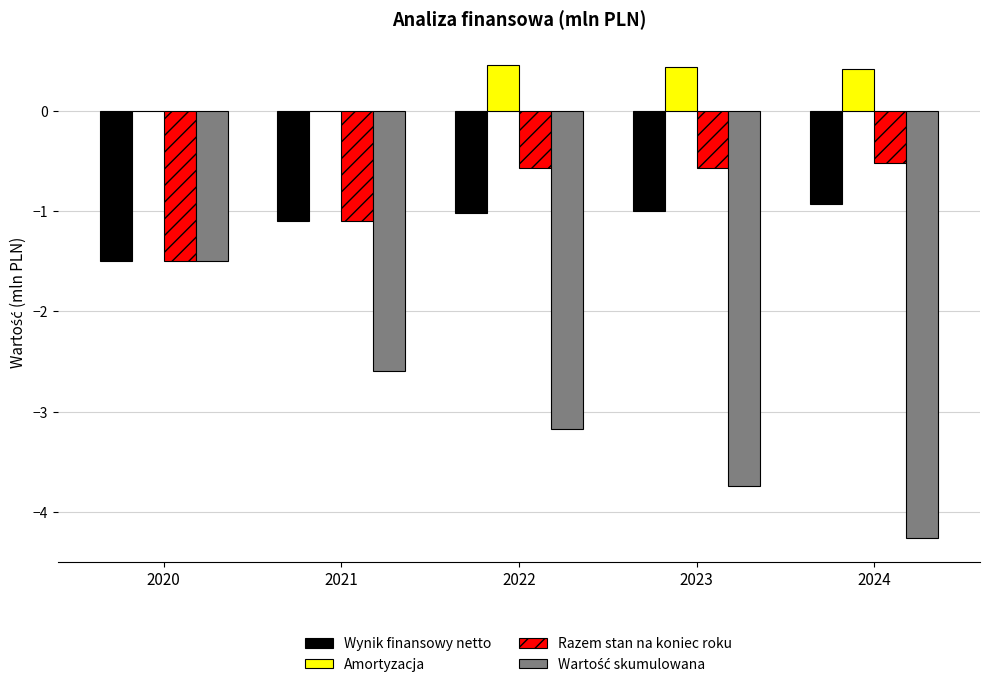

What is the highest value of the Wynik finansowy netto series?

-0.9